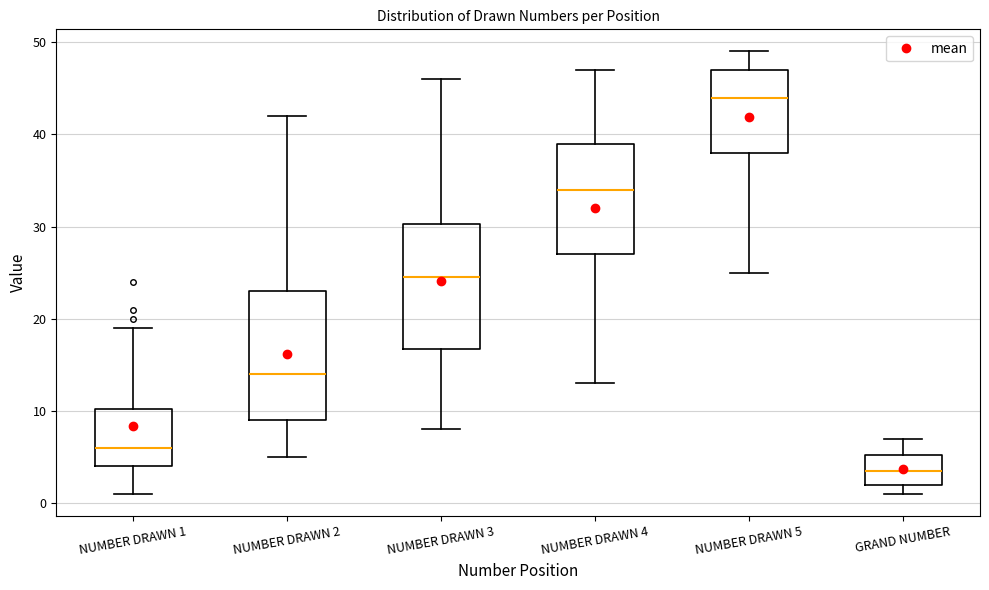

Where does the median line of the box for NUMBER DRAWN 3 sit on the y-axis? The values are not printed on the chart, so give them approximately, as read against the axis.

25